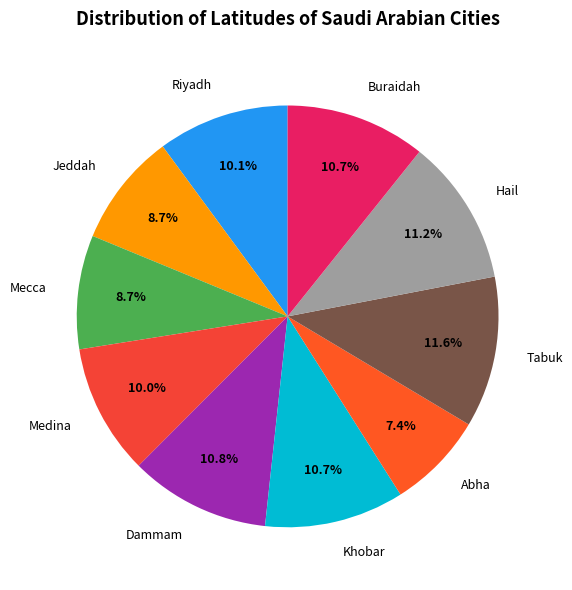

What is the ratio of the value at Buraidah to the value at Jeddah?

1.2